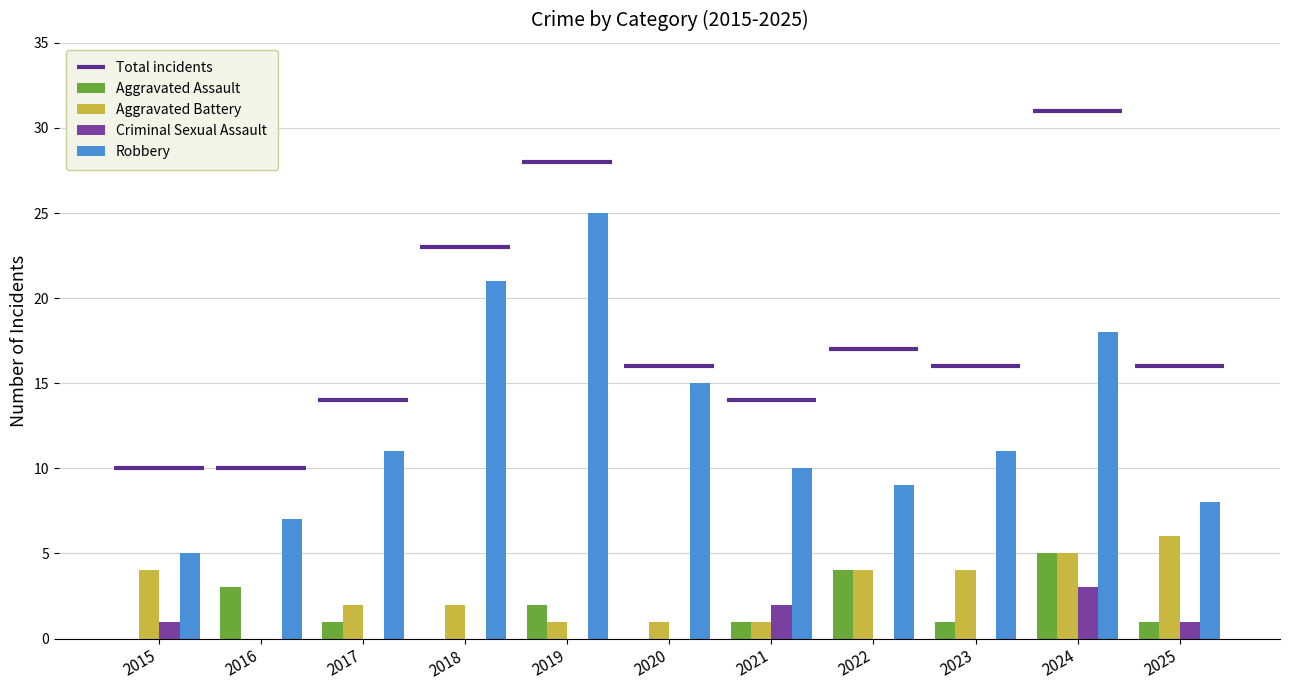

What is the difference between the Aggravated Battery values at 2019 and 2015?

3